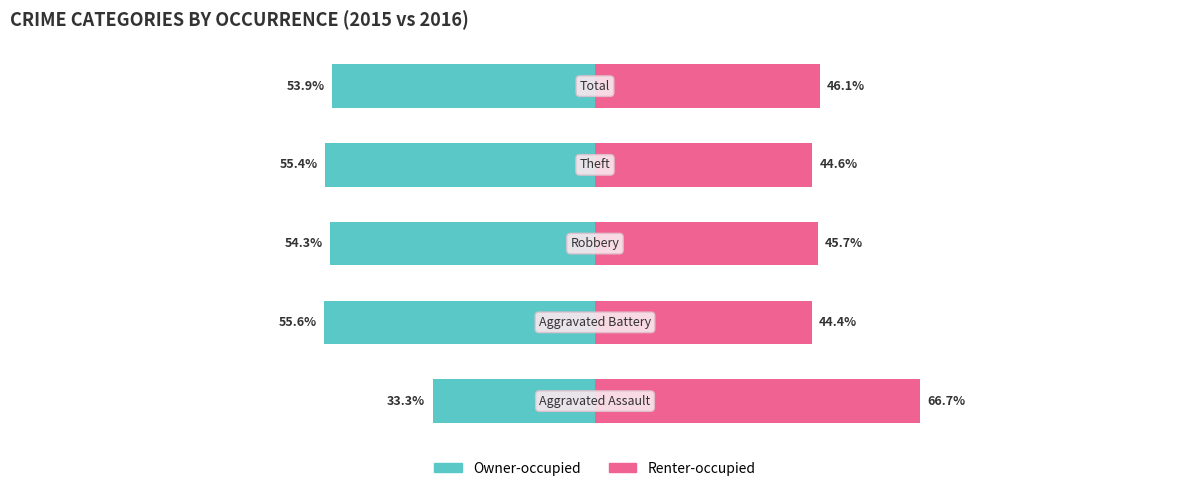

What is the maximum value for Renter-occupied?

66.7